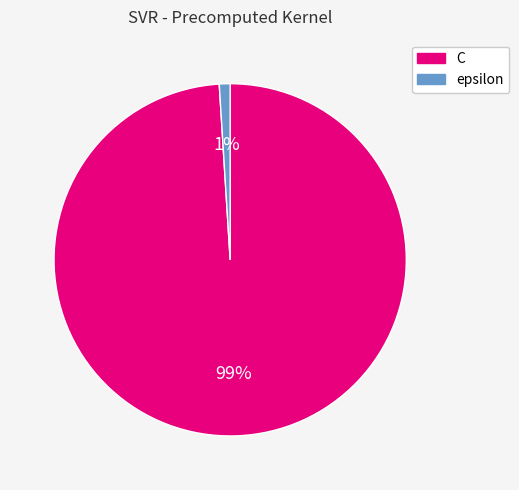

The epsilon slice represents 1% of the pie. True or false?

True